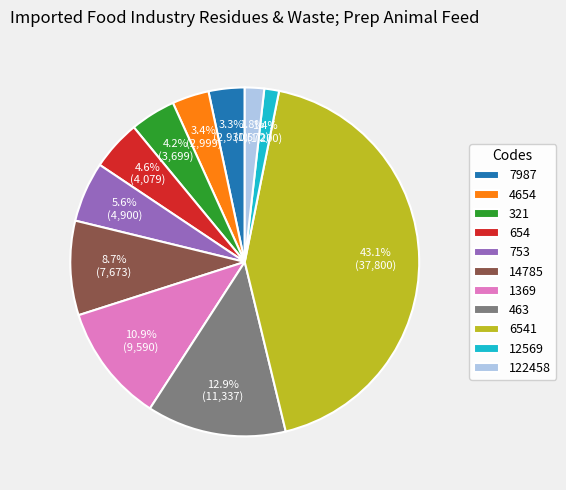

Do 654 and 463 together represent more than half of the pie?

No